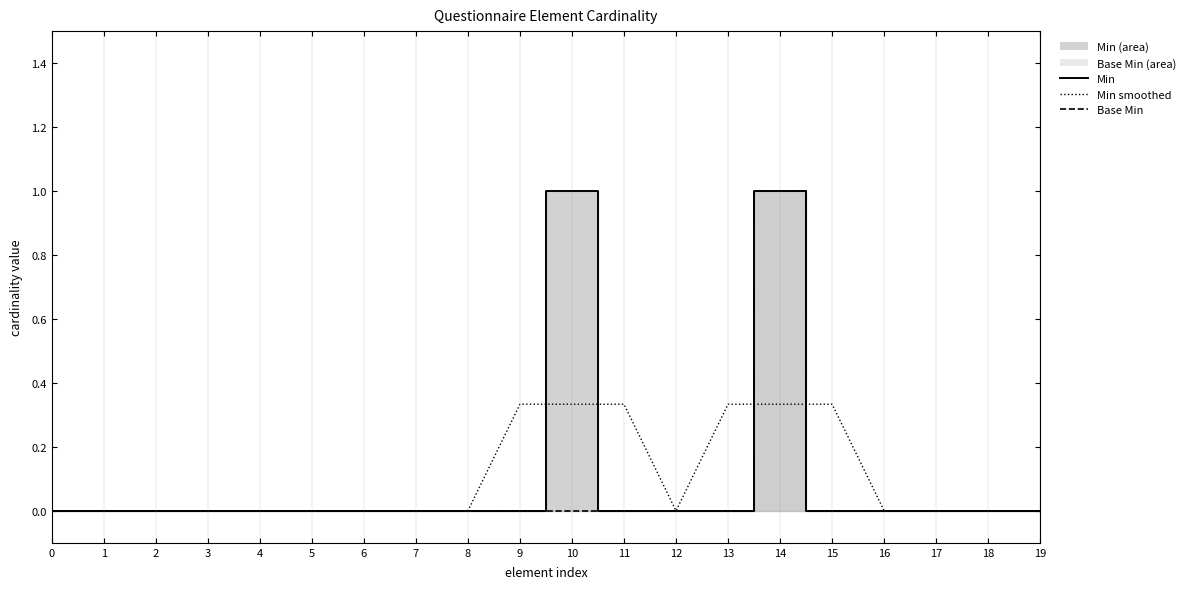

How many series are shown in this chart?

3